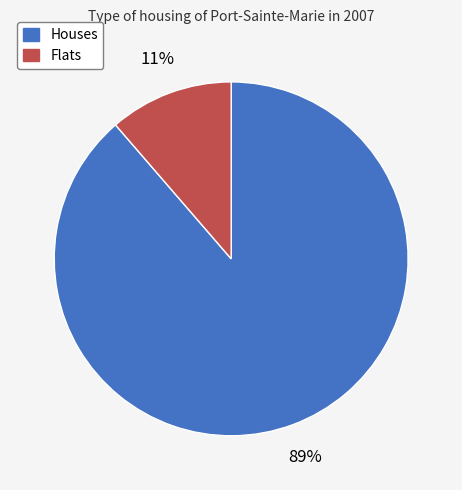

To the nearest percent, what is the average slice percentage?

50%